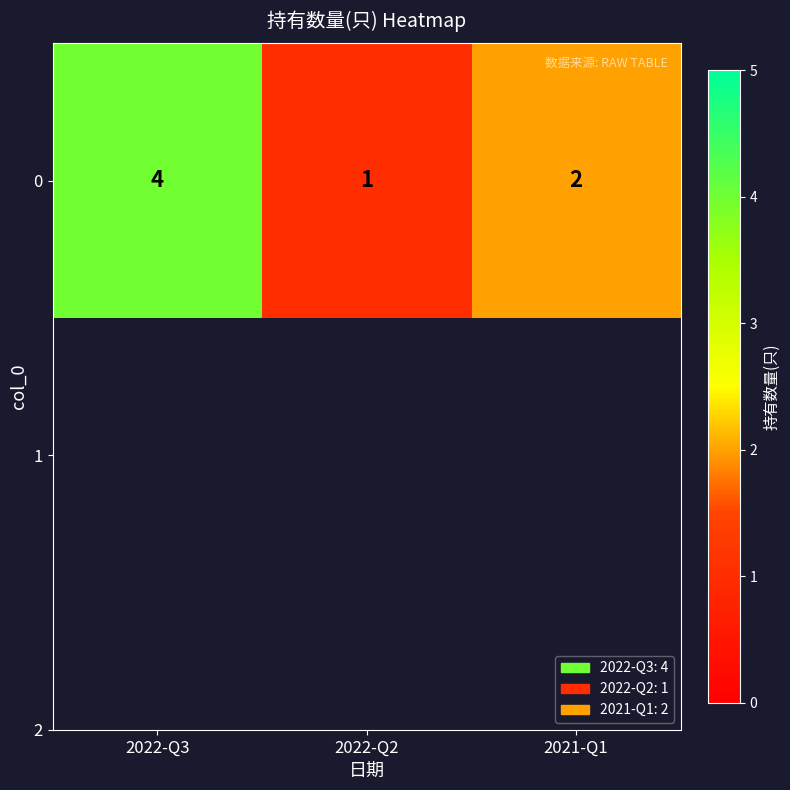

How many values are below 2?

1